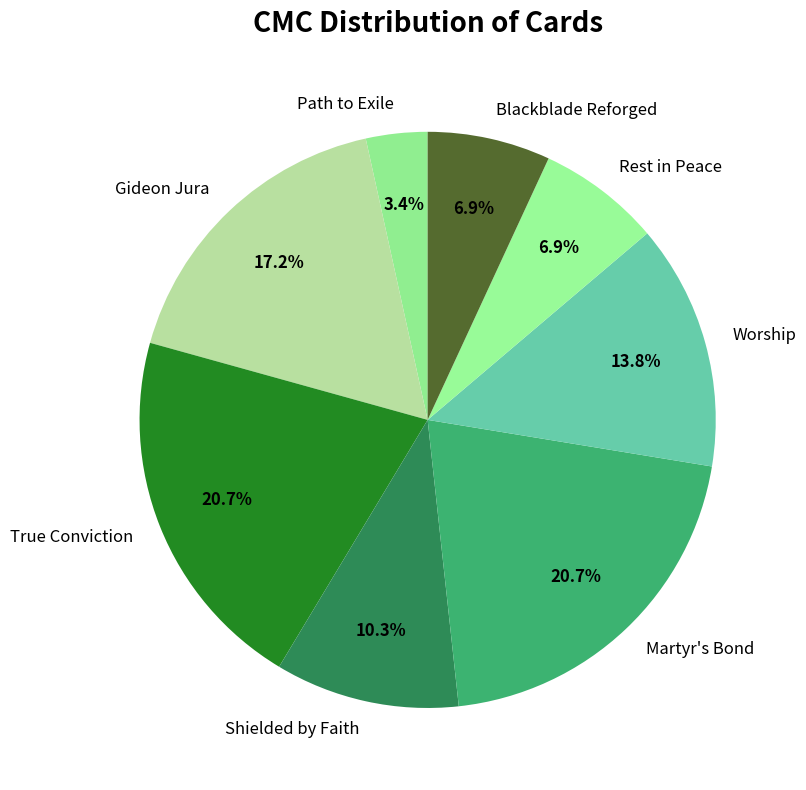

Which category has the smallest portion of the pie?

Path to Exile